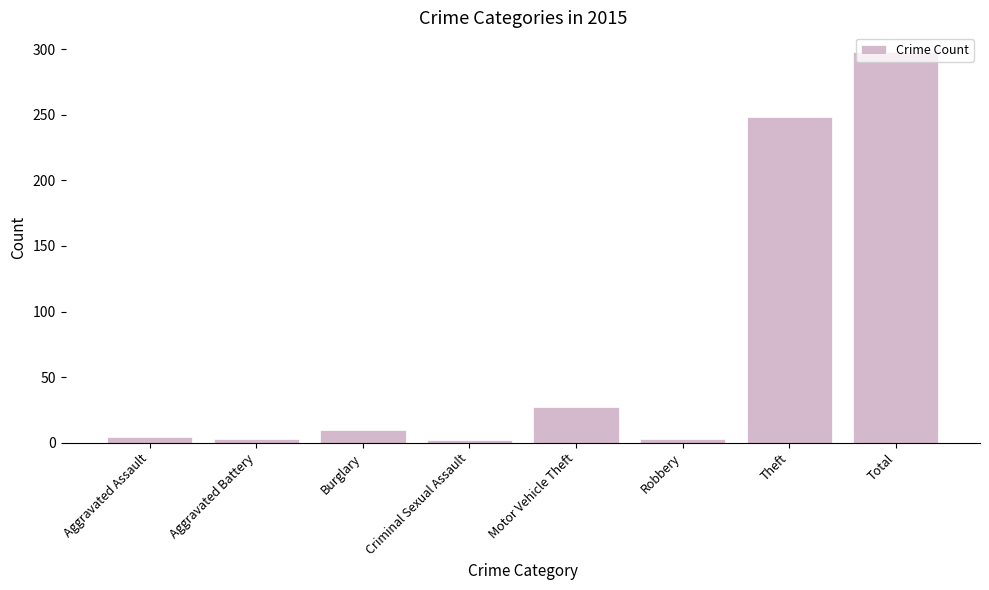

True or false: the data shows 298 at Total.

True